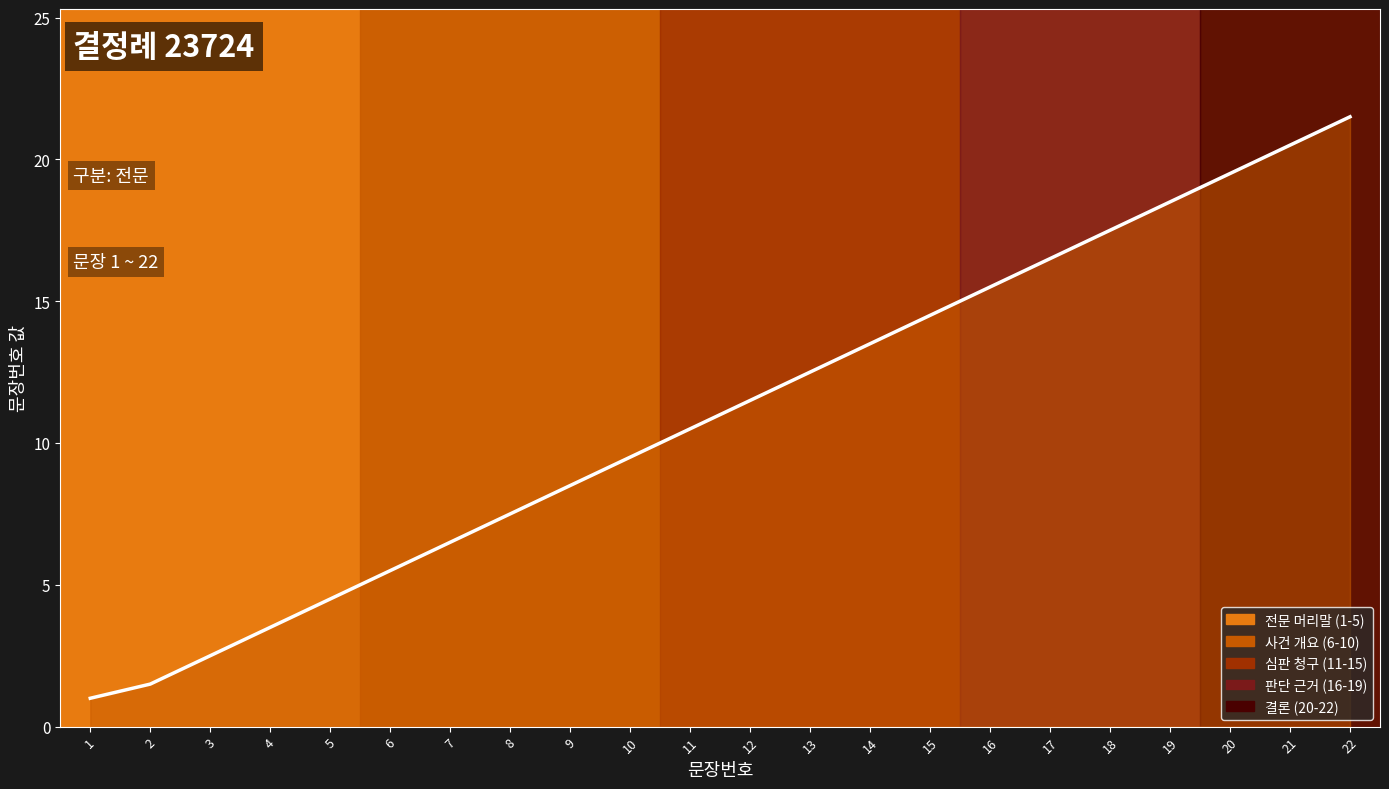

Rank the categories by value from lowest to highest.

1, 2, 3, 4, 5, 6, 7, 8, 9, 10, 11, 12, 13, 14, 15, 16, 17, 18, 19, 20, 21, 22